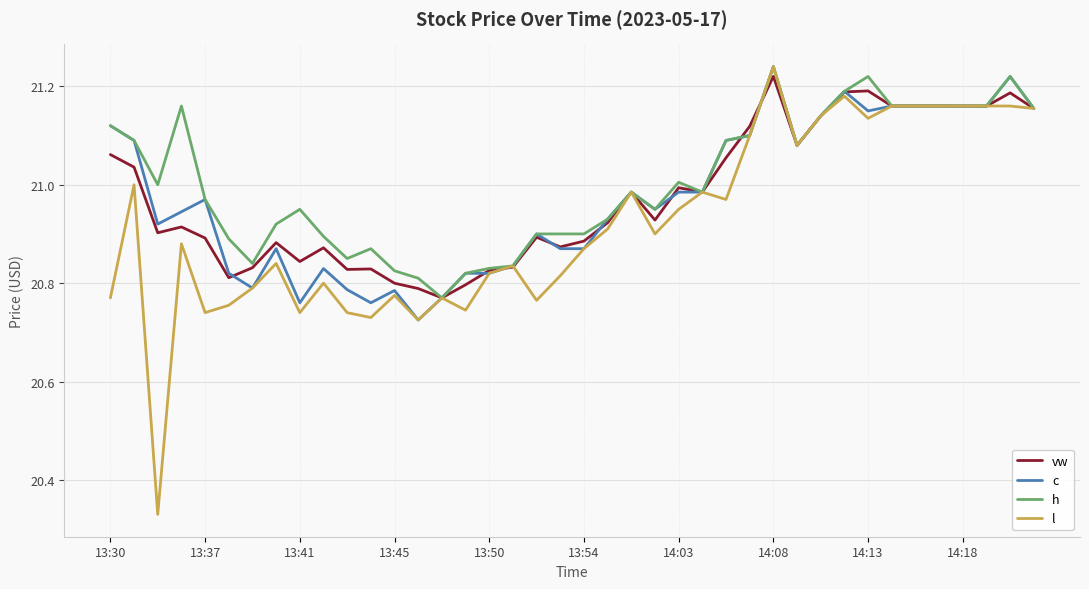

Which series has the largest range (max minus min)?

l